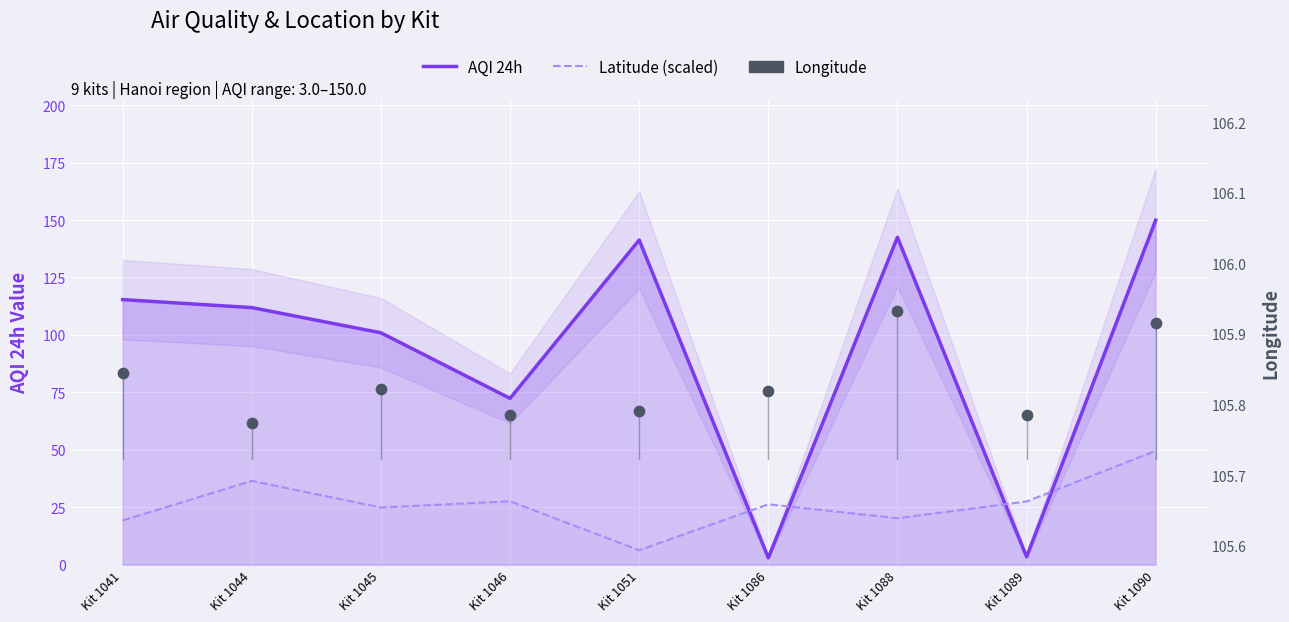

Which series has the widest spread of Y values?

AQI 24h